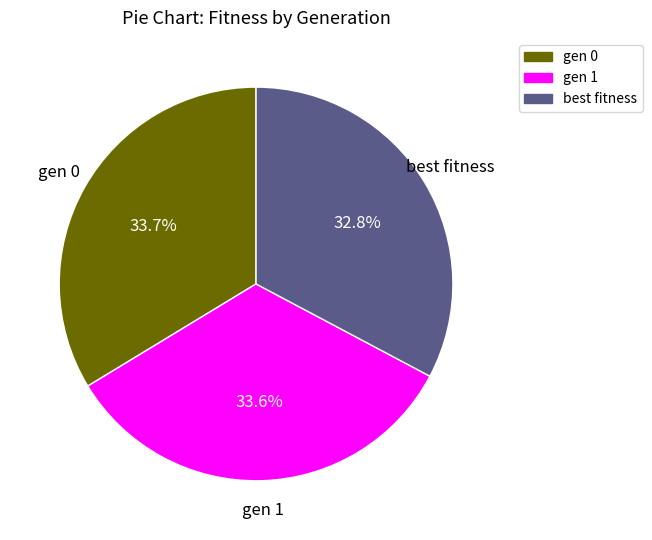

Does any single category account for the majority?

No